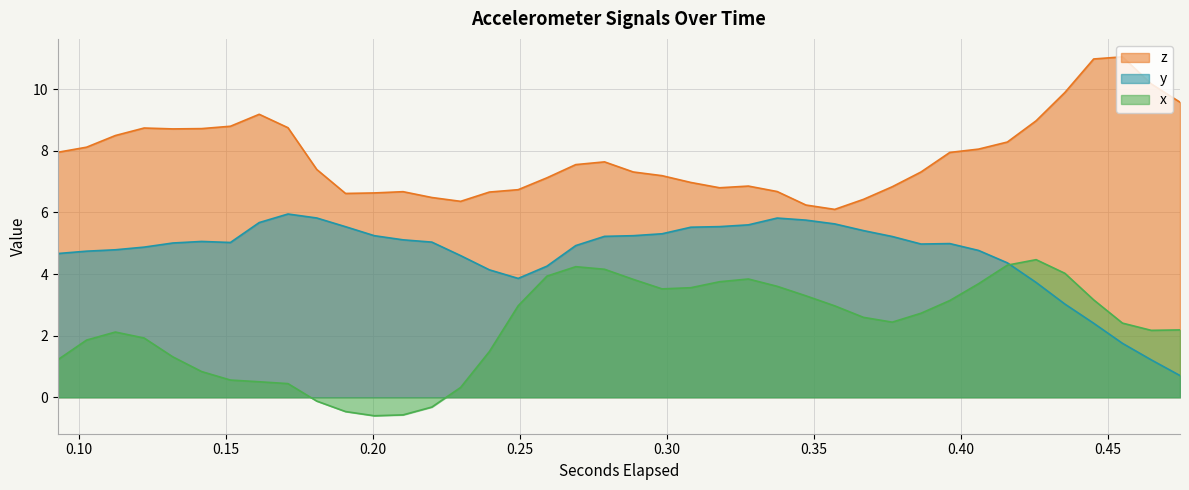

At which category is the sum across all series the highest?

0.425614501953125